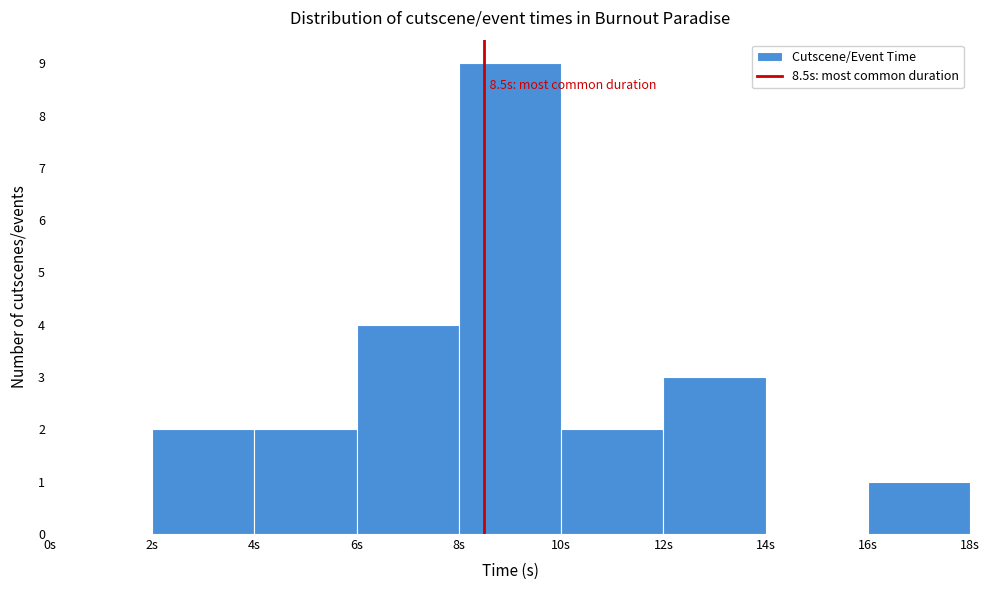

Over which range of the x-axis is the bar tallest?

8 to 10